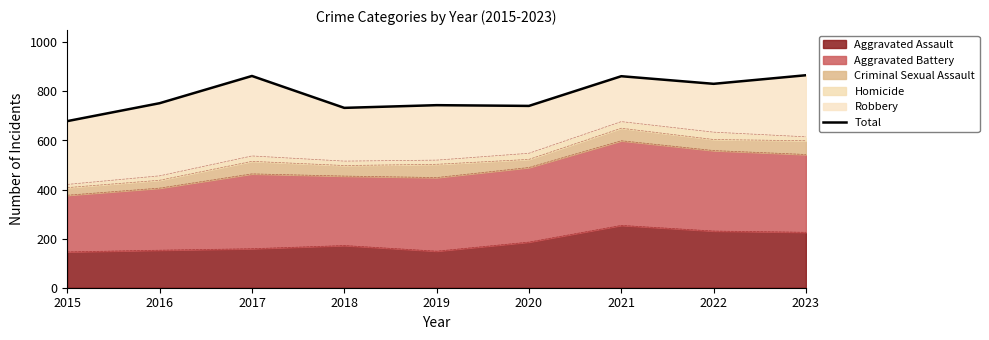

What is the maximum value for Aggravated Assault?

254